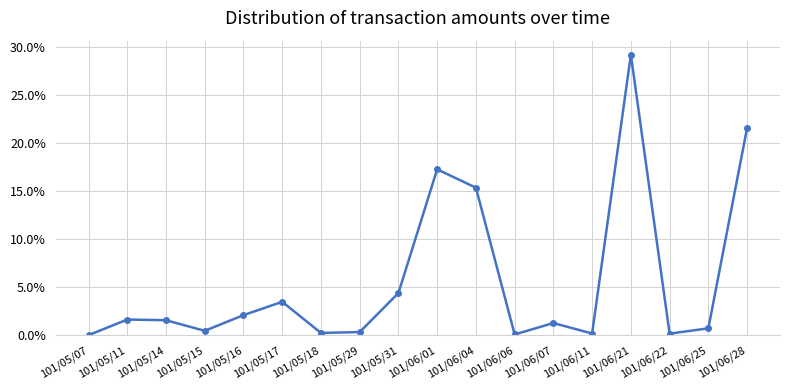

Reading left to right, what are all the values shown in this chart?

0.0	0.0	0.0	0.0	0.0	0.0	0.0	0.0	0.0	0.2	0.2	0.0	0.0	0.0	0.3	0.0	0.0	0.2